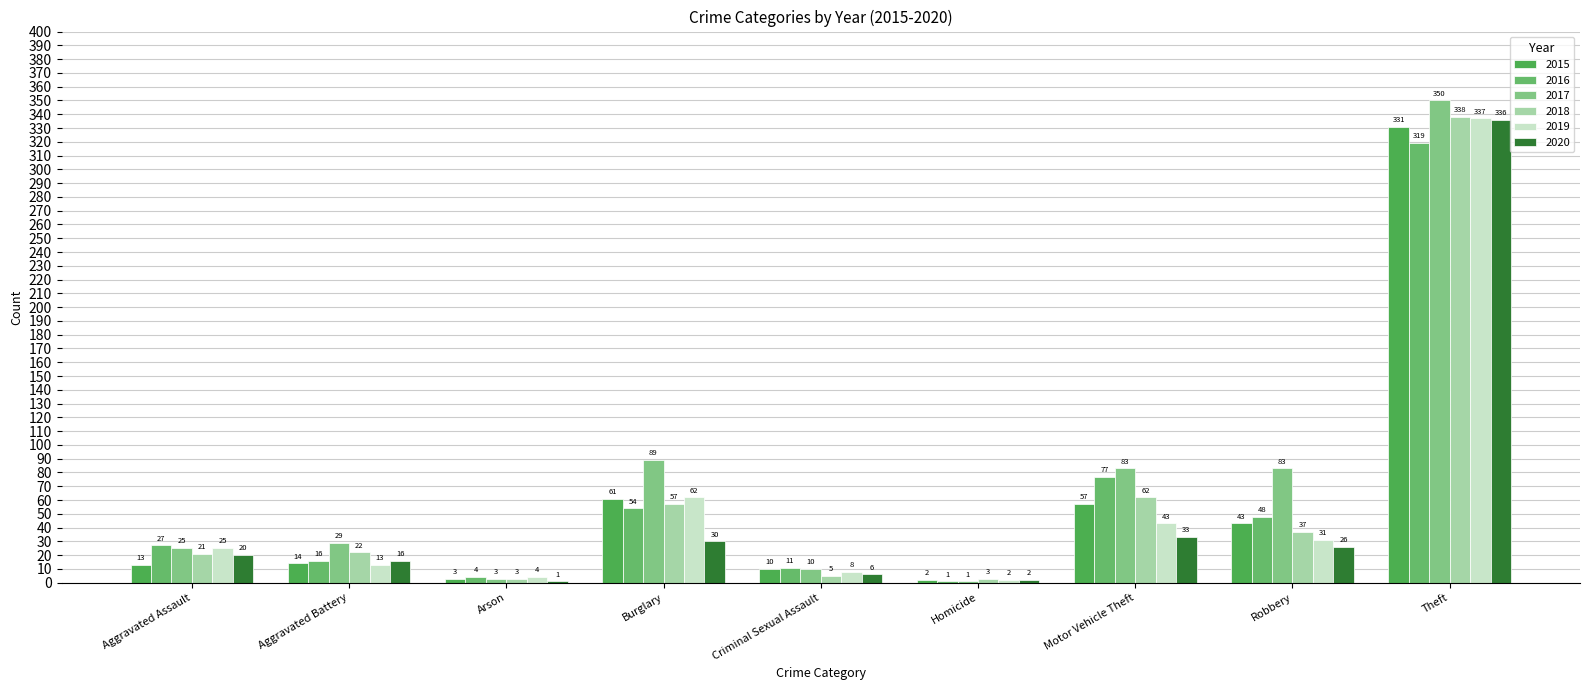

The 2016 series shows 35 at Aggravated Assault. True or false?

False